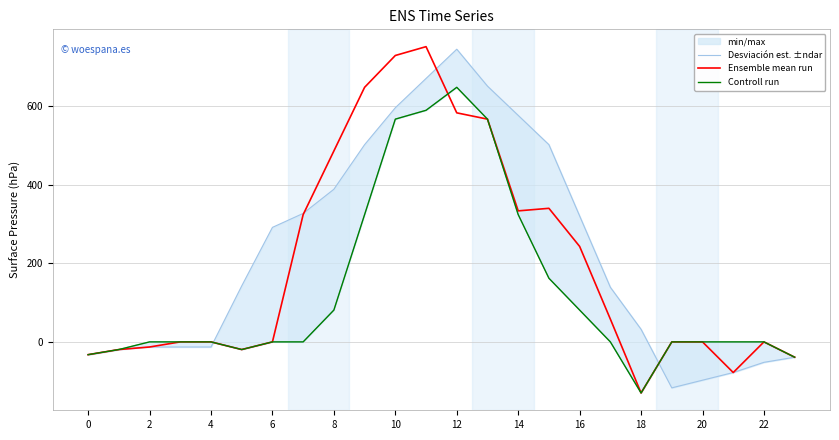

What is the total value across all series at 16?

955.5